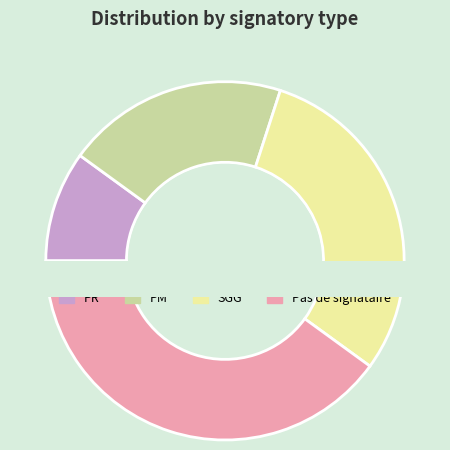

What percentage is the PR slice, to the nearest percent?

10%